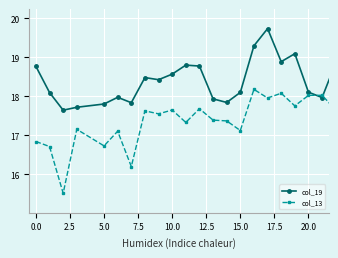

Which series has the largest range (max minus min)?

col_13